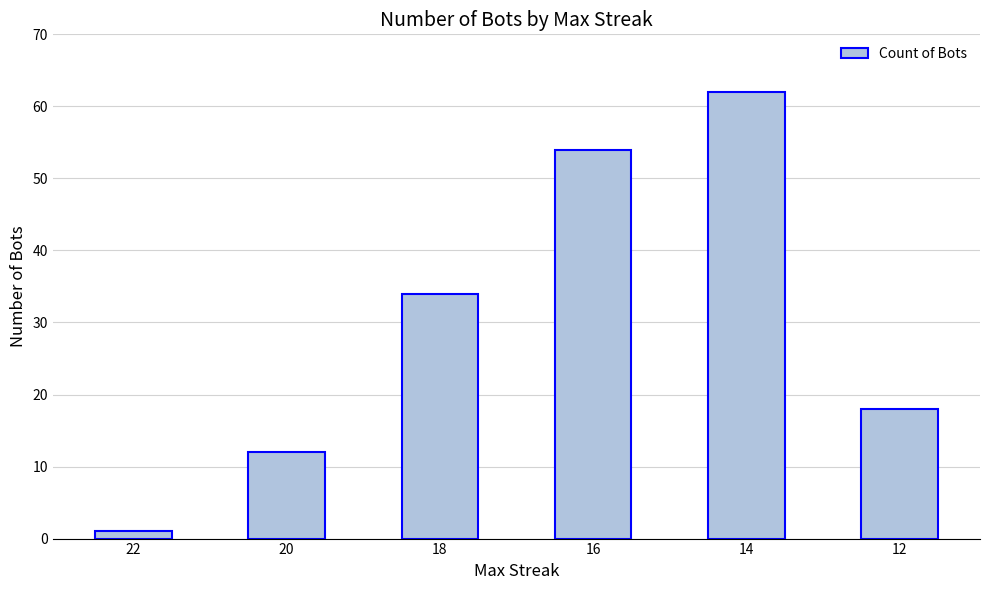

Does the chart contain any negative values?

No